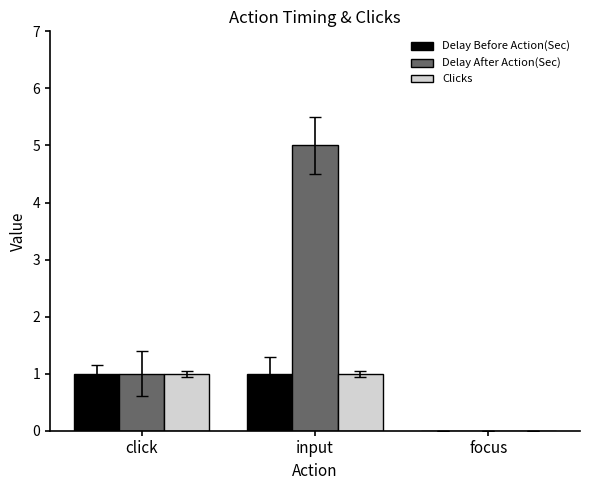

Is it true that Delay After Action(Sec) equals 5 at input?

True